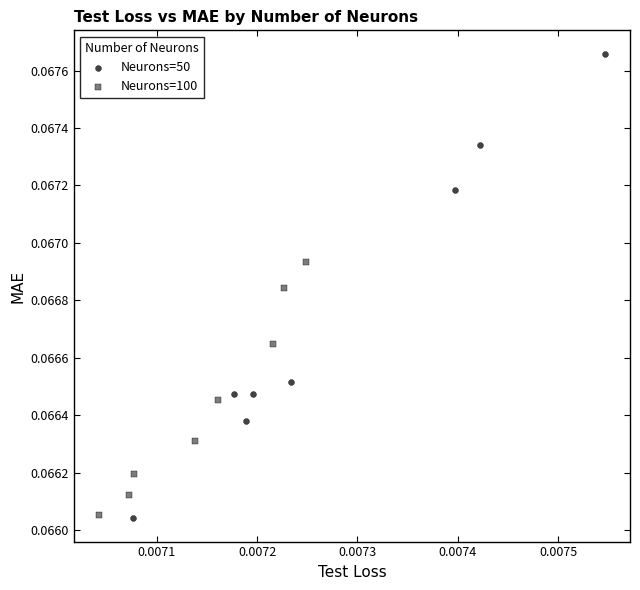

Which series contains the highest Y value?

Neurons=50